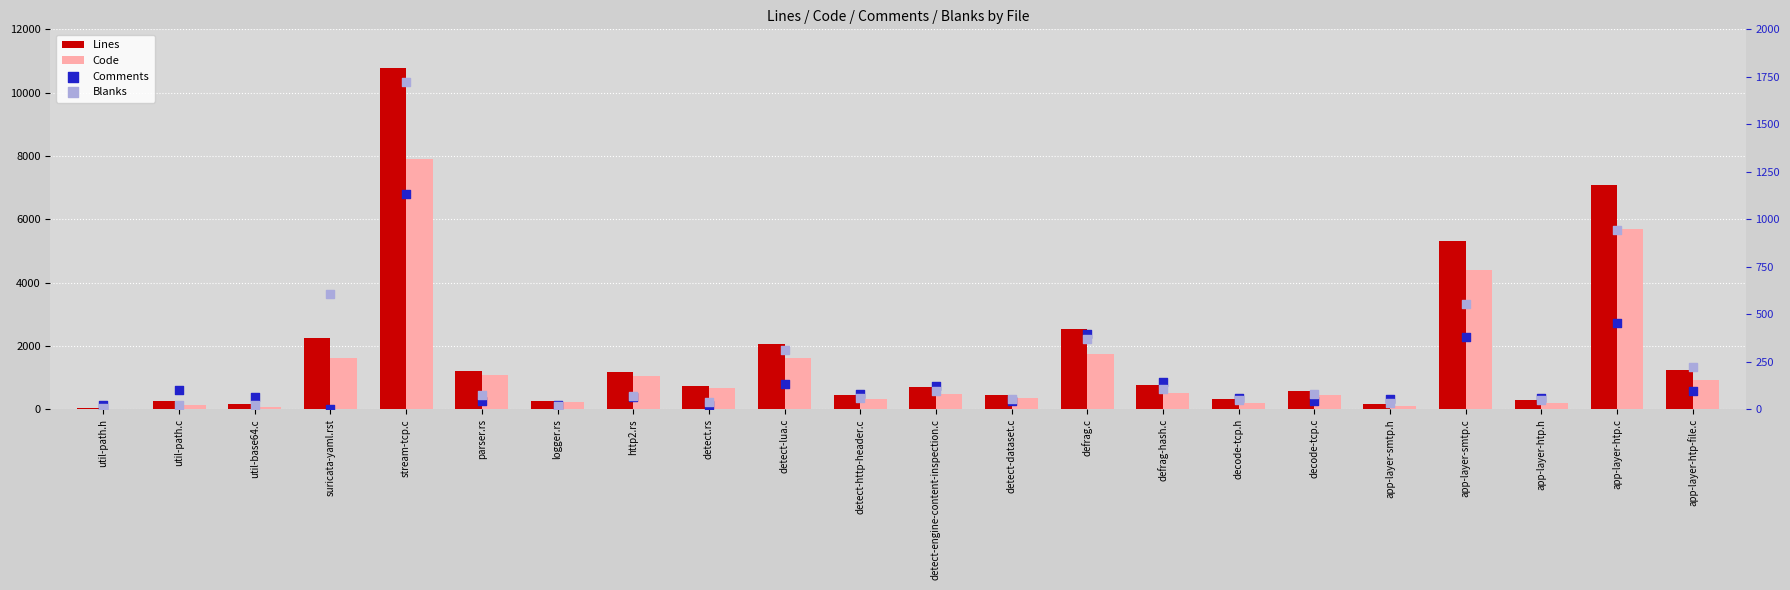

Which series has the widest spread of Y values?

Lines